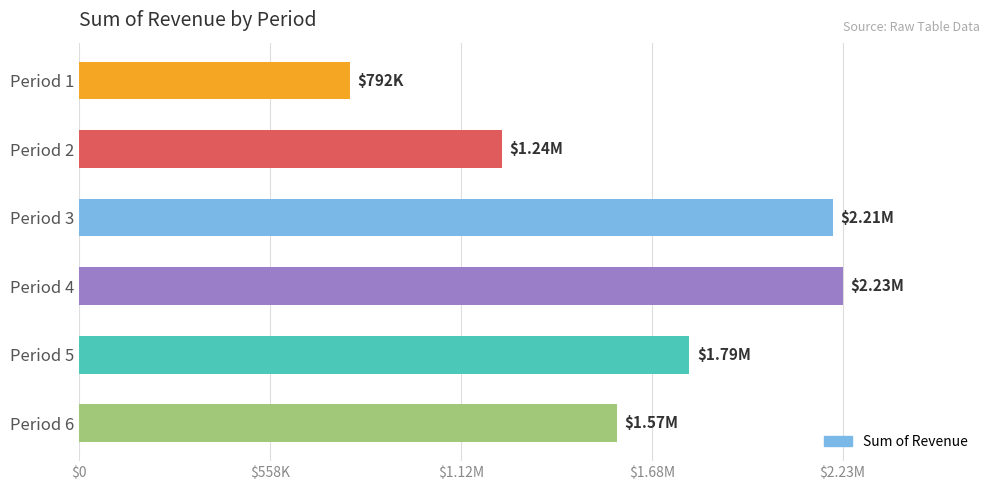

Where is the data nearest to the value 1512763?

Period 6